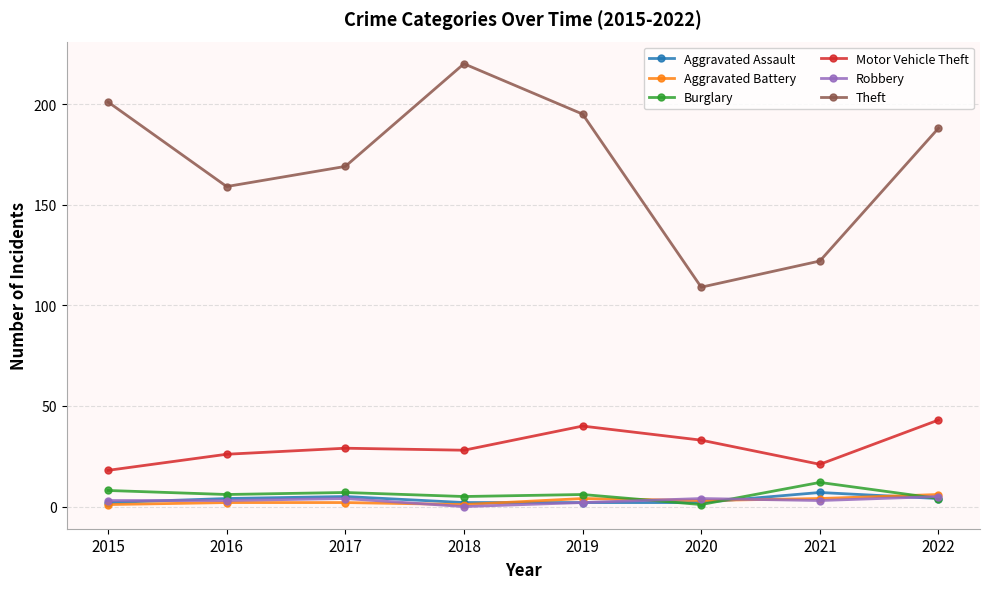

Which series has the widest spread of values?

Theft